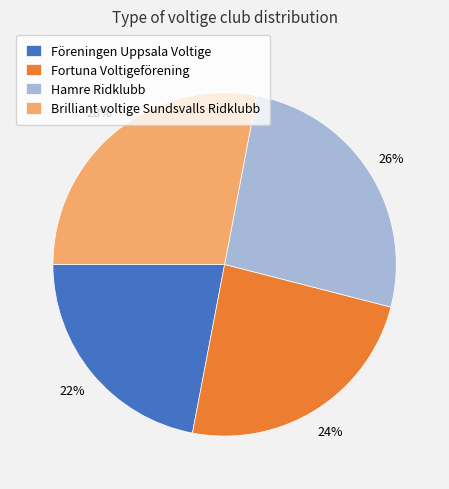

Is there a majority slice in this chart?

No